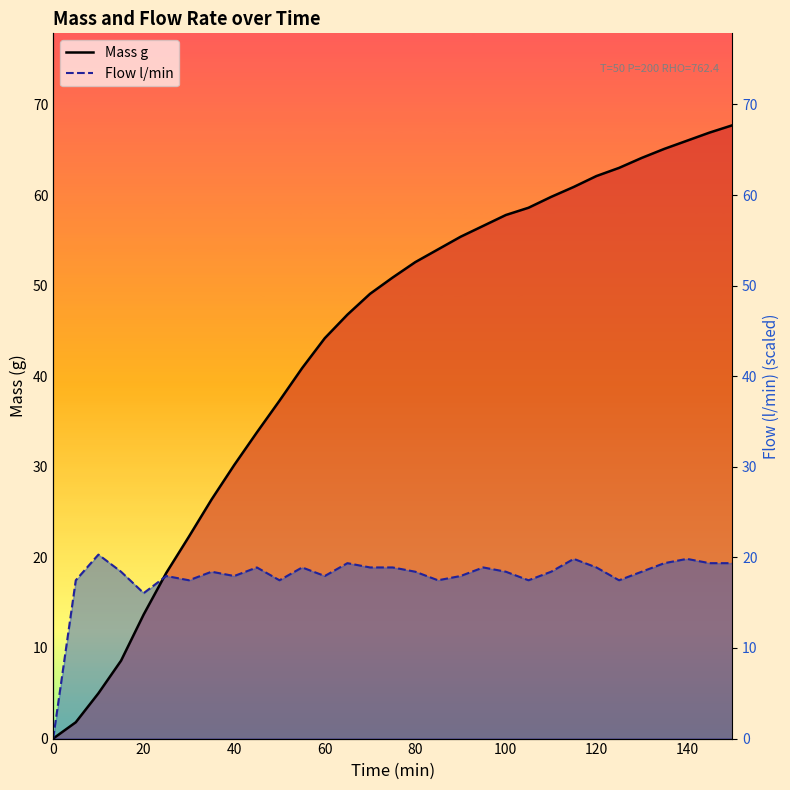

How many intersections are there between Mass g and Flow l/min?

1